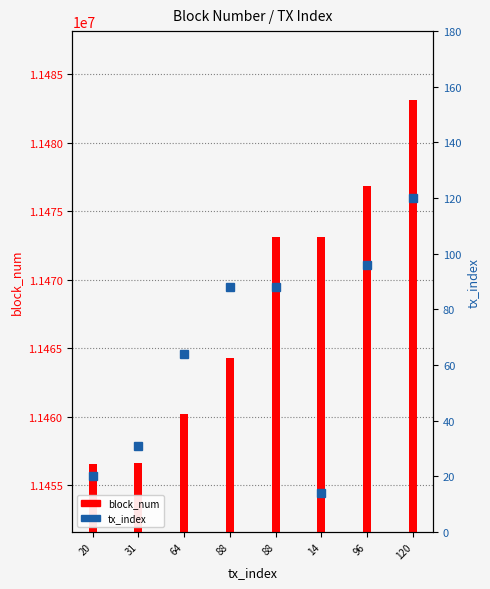

What is the sum of the block_num values at 88 and 88?

22937408